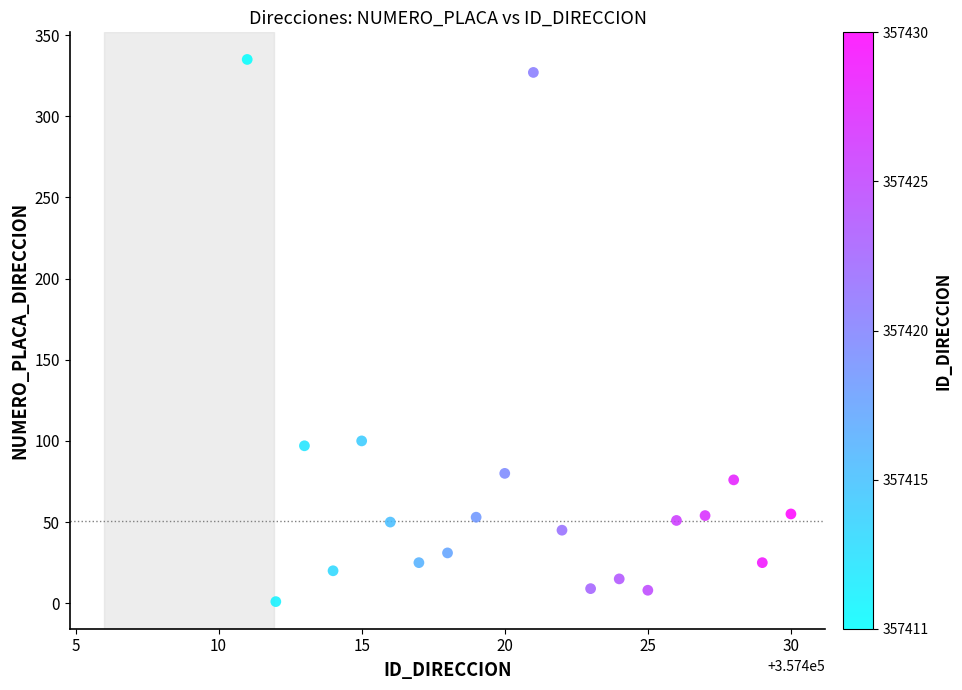

What is the range of X values (max minus min)?

19